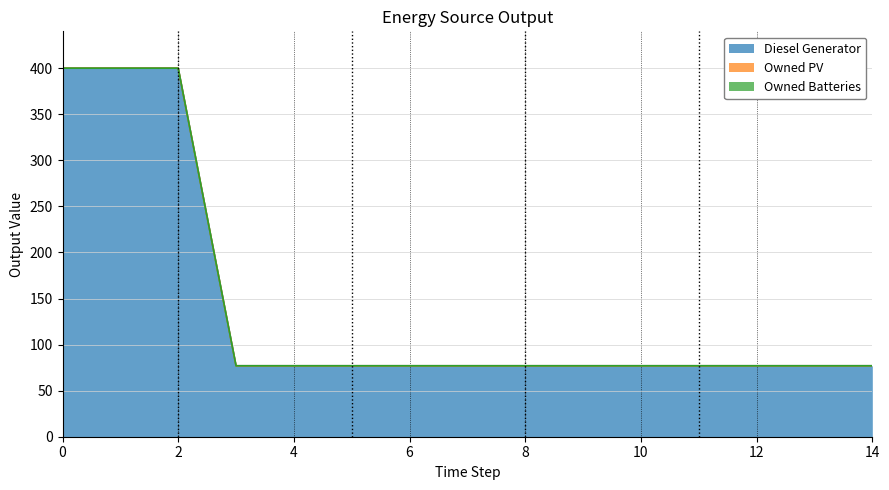

Which series changed the most between 3 and 13?

Diesel Generator